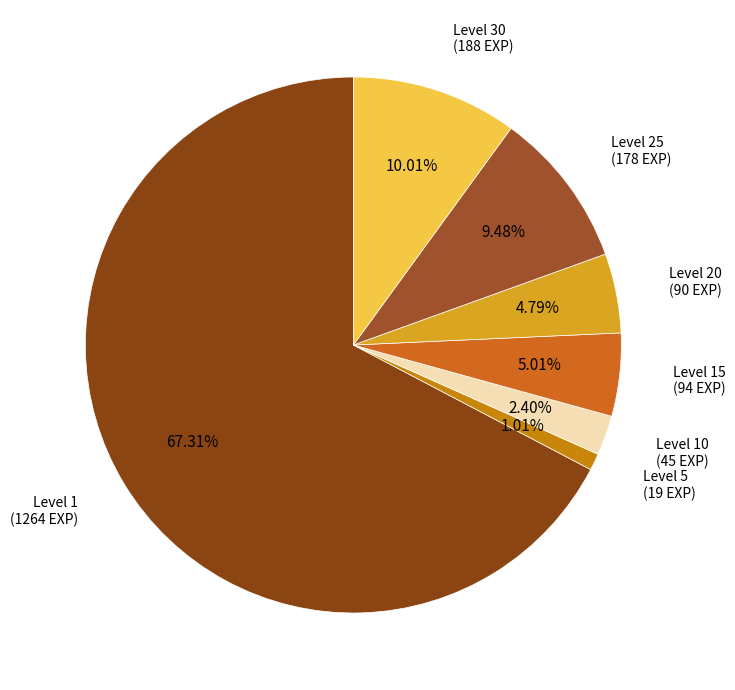

Is there a majority slice in this chart?

Yes